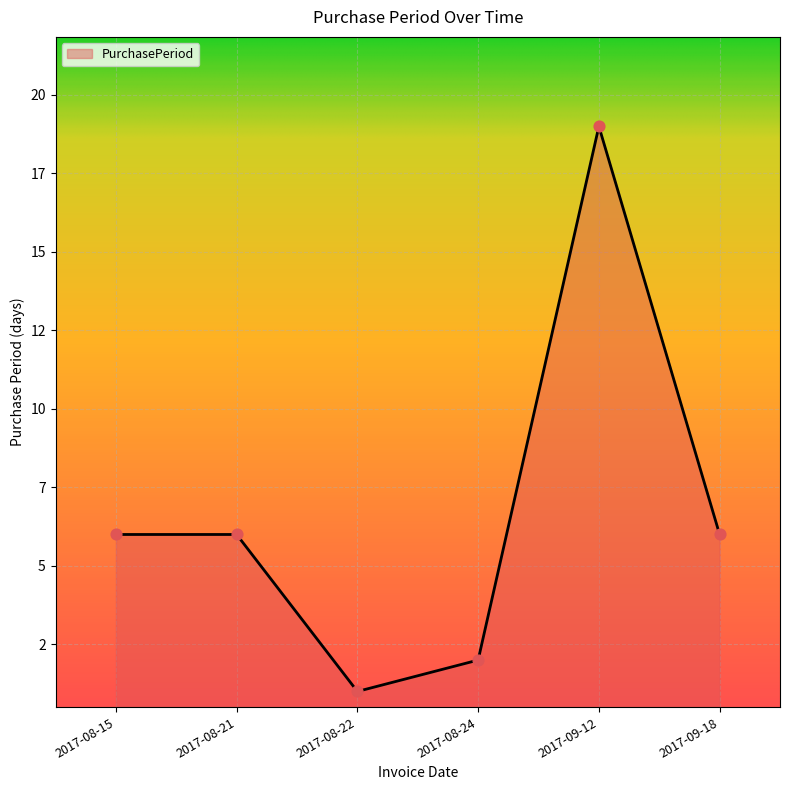

Between 2017-09-18 and 2017-08-21, which is larger?

2017-09-18